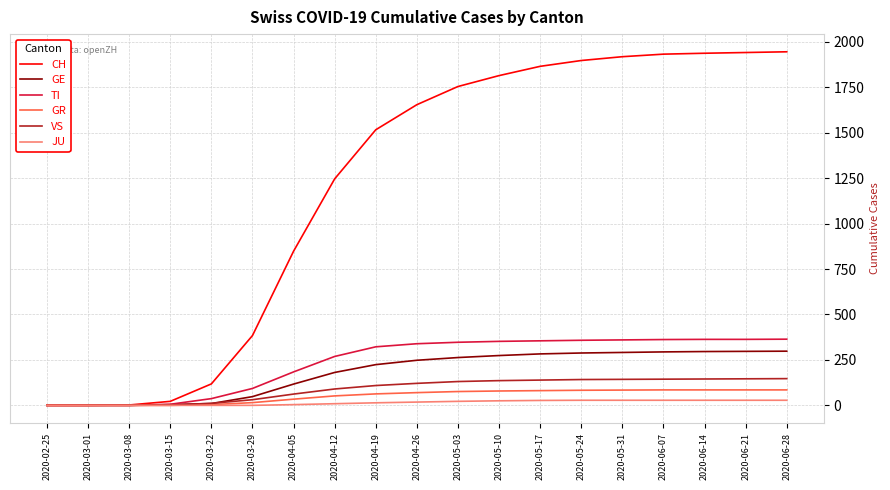

The VS series shows 144 at 2020-06-07. True or false?

True